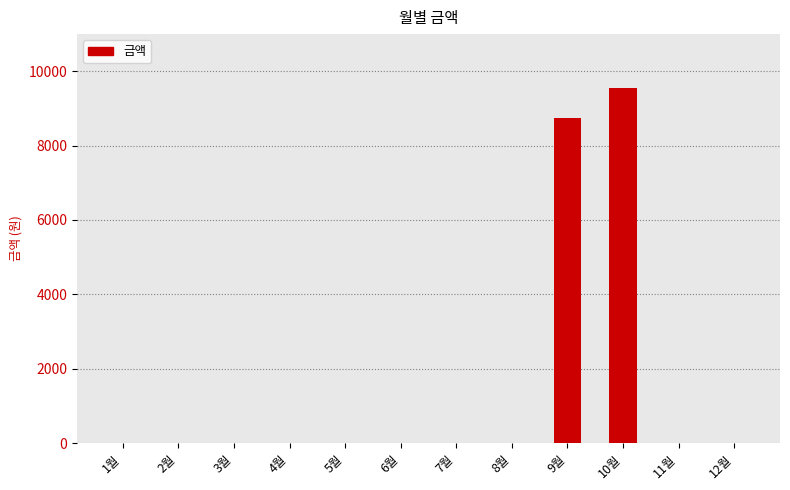

True or false: the data shows -6115 at 12월.

False